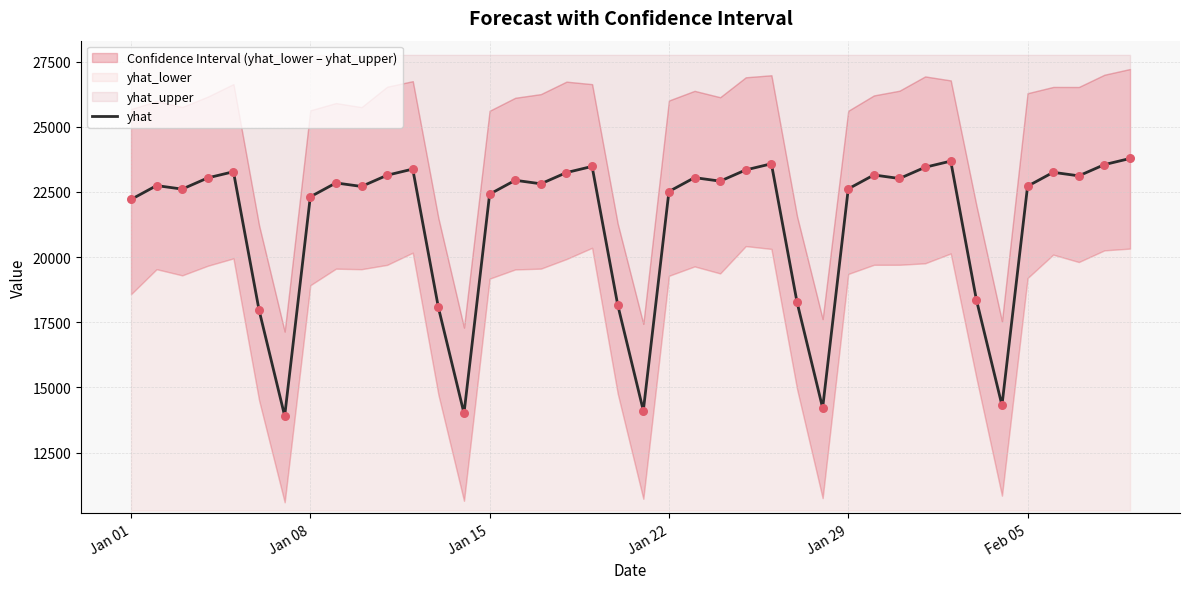

What is the maximum value for yhat?

23786.1